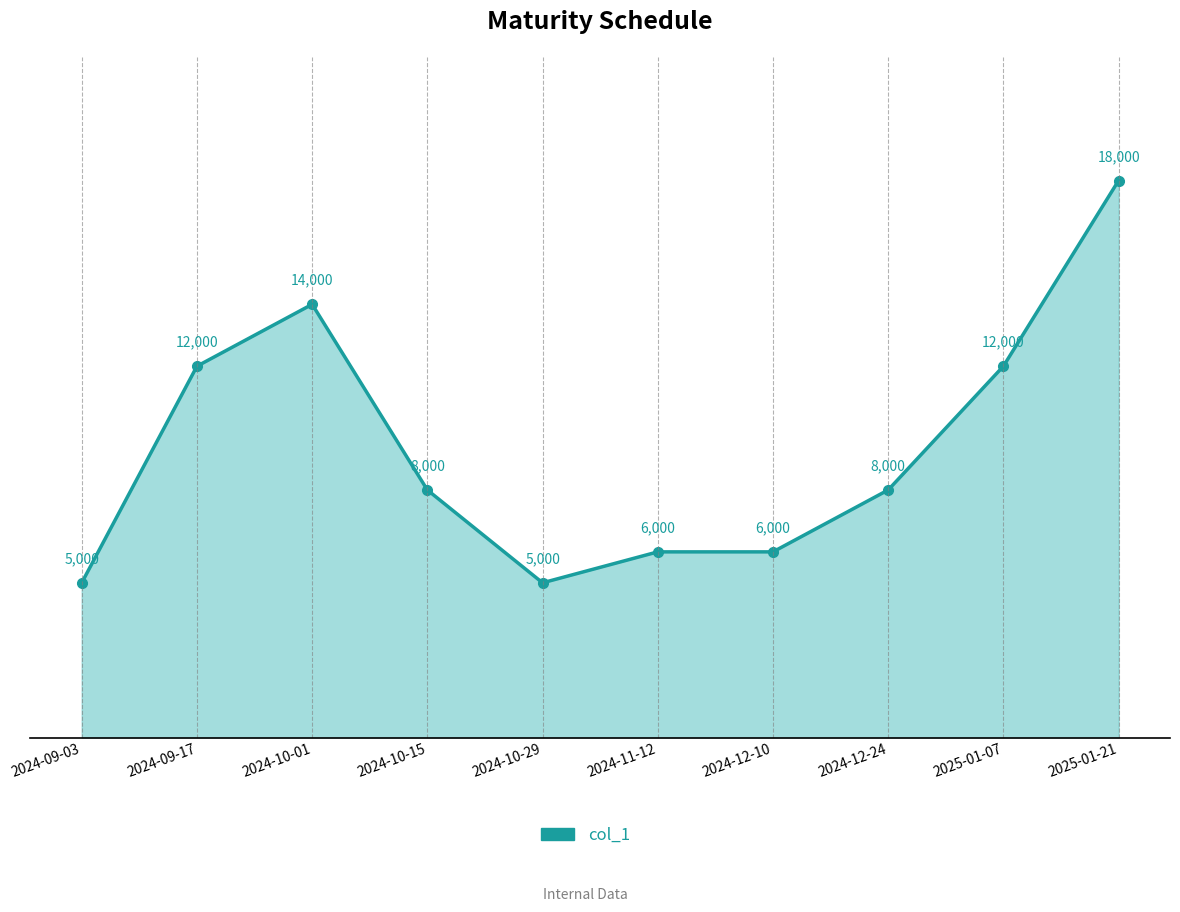

Does the chart have visible grid lines?

No